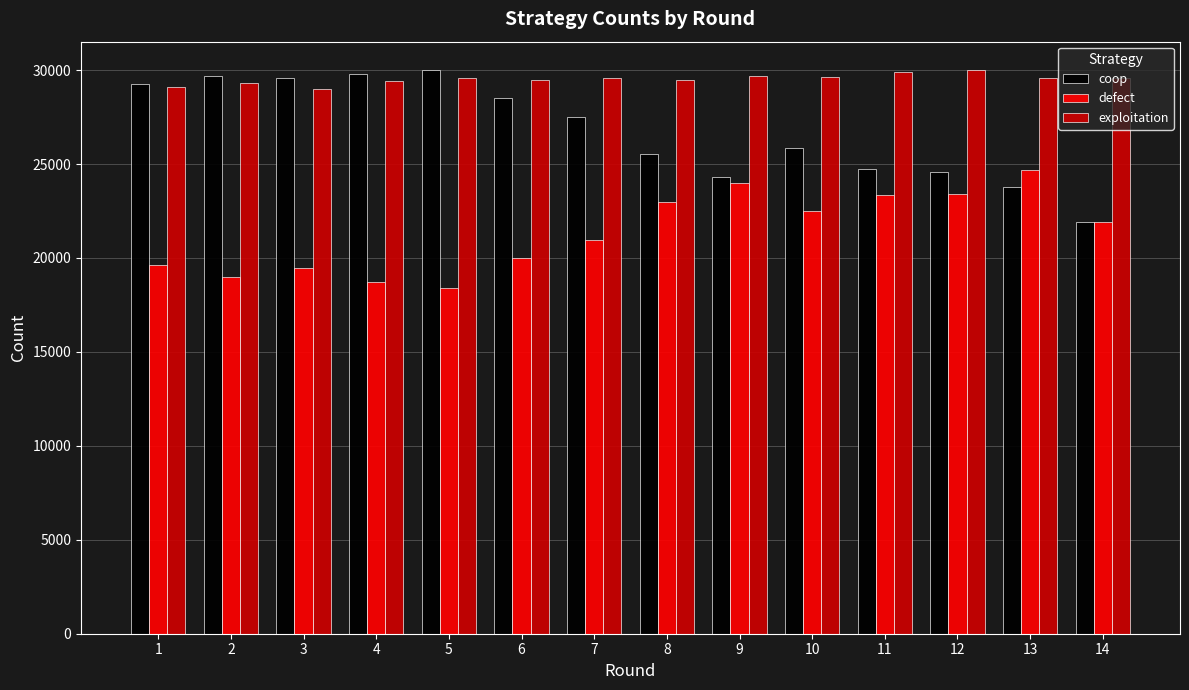

How many data points does each series have?

14